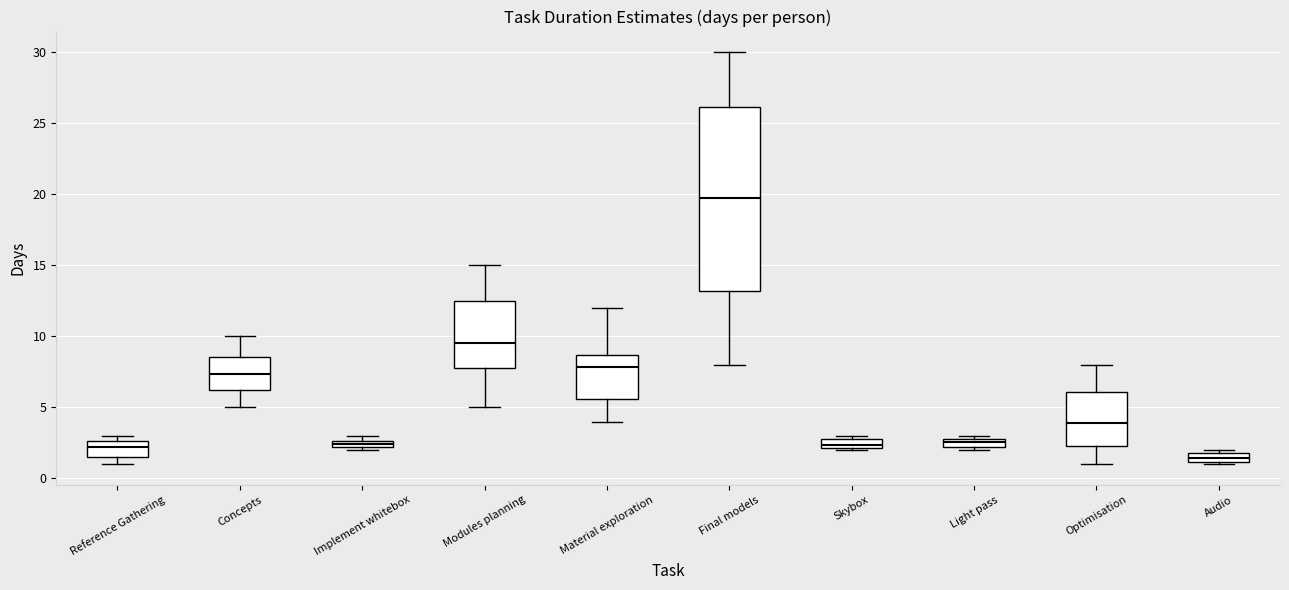

Which box has the lowest median line?

Audio